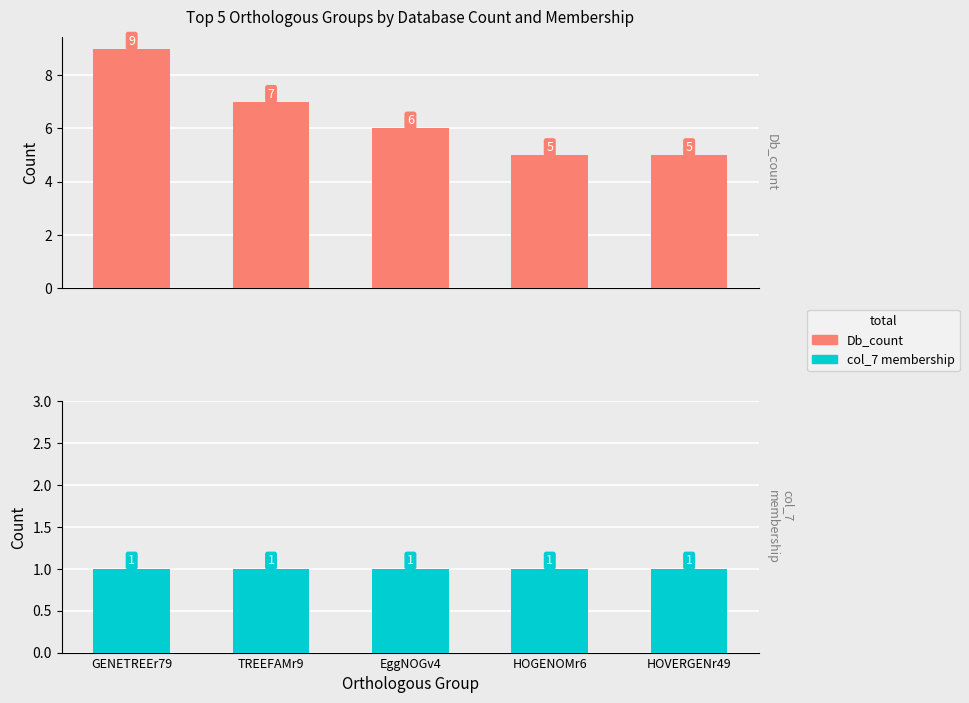

What is the label of the 1st bar from the left?

GENETREEr79